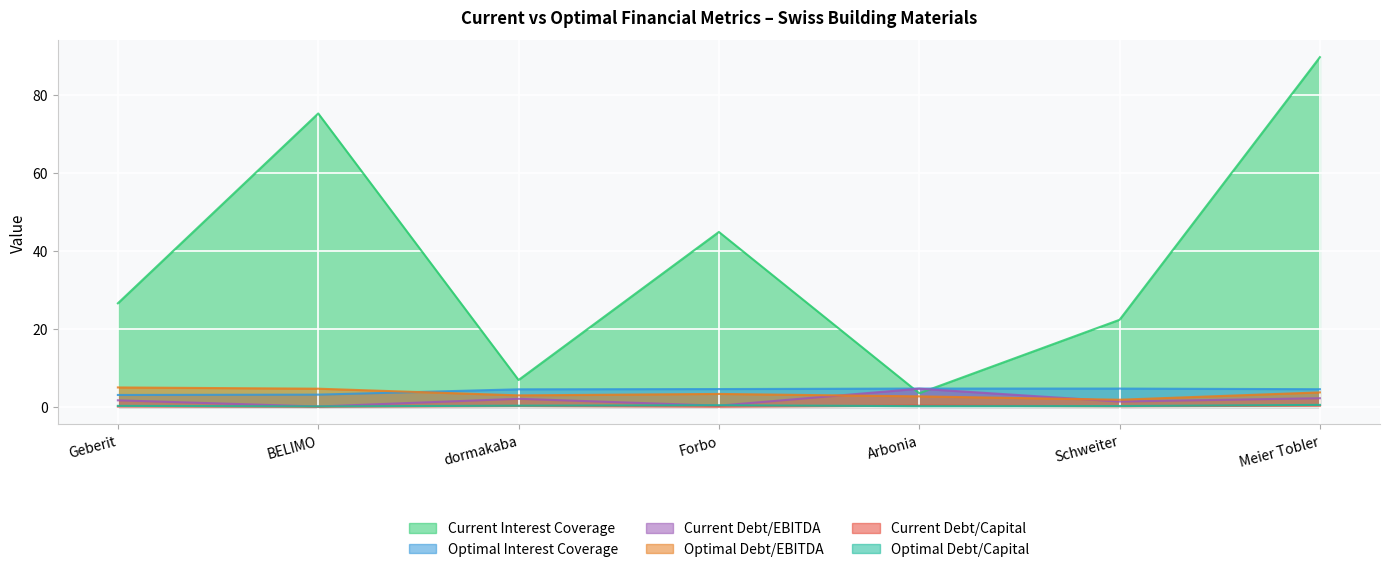

Is the value of current_interest_coverage at dormakaba greater than the value of current_debt_capital at Arbonia?

Yes